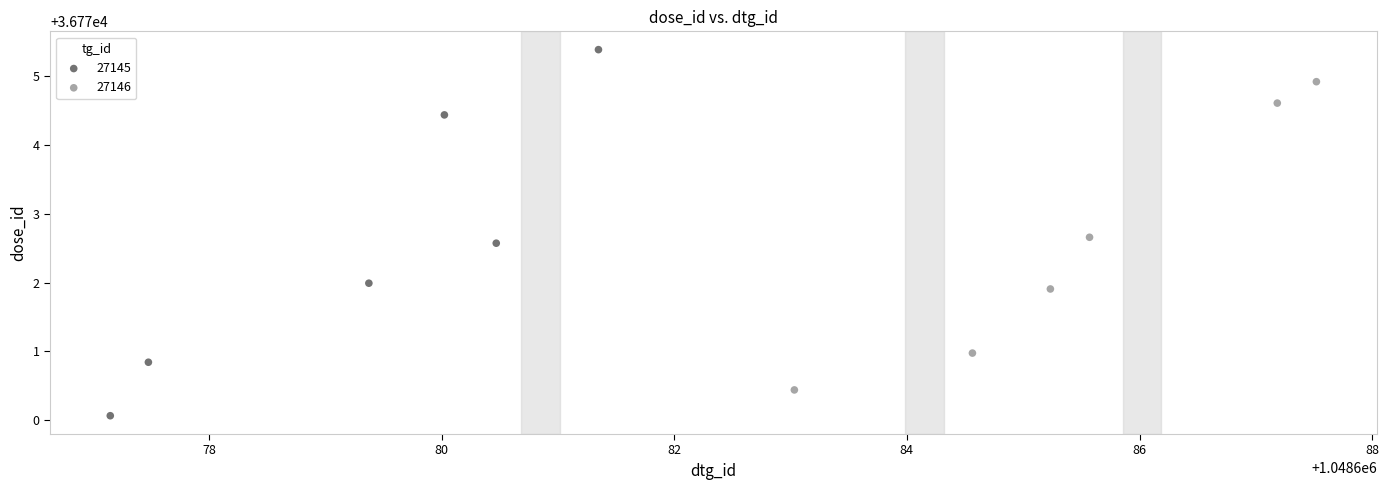

Which series contains the lowest Y value?

27145